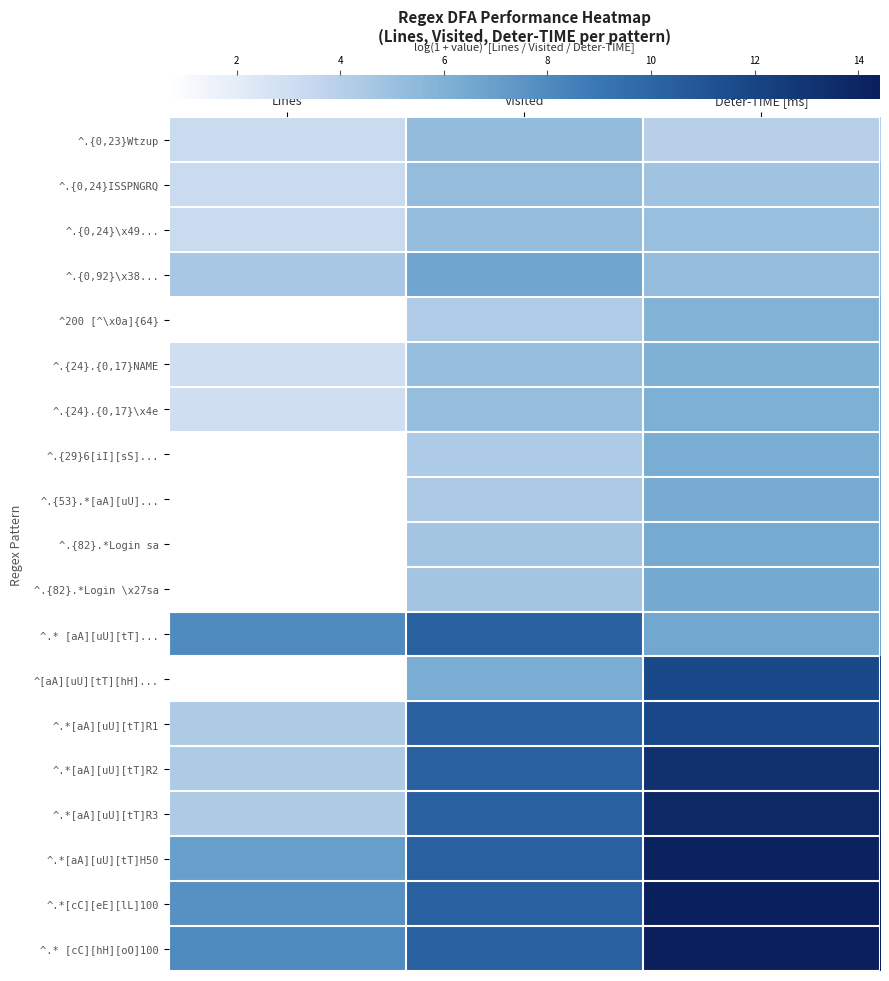

Reading left to right, what are all the values shown in this chart?

^.{0,23}Wtzup: Lines=3.2	Visited=5.3	Deter-TIME [ms]=4.0
^.{0,24}ISSPNGRQ: Lines=3.3	Visited=5.3	Deter-TIME [ms]=4.9
^.{0,24}\x49...: Lines=3.3	Visited=5.3	Deter-TIME [ms]=5.1
^.{0,92}\x38...: Lines=4.5	Visited=6.7	Deter-TIME [ms]=5.3
^200 [^\x0a]{64}: Lines=0.7	Visited=4.2	Deter-TIME [ms]=5.9
^.{24}.{0,17}NAME: Lines=3.0	Visited=5.2	Deter-TIME [ms]=6.0
^.{24}.{0,17}\x4e: Lines=3.0	Visited=5.2	Deter-TIME [ms]=6.1
^.{29}6[iI][sS]...: Lines=0.7	Visited=4.4	Deter-TIME [ms]=6.3
^.{53}.*[aA][uU]...: Lines=0.7	Visited=4.4	Deter-TIME [ms]=6.3
^.{82}.*Login sa: Lines=0.7	Visited=4.7	Deter-TIME [ms]=6.4
^.{82}.*Login \x27sa: Lines=0.7	Visited=4.7	Deter-TIME [ms]=6.5
^.* [aA][uU][tT]...: Lines=8.0	Visited=10.3	Deter-TIME [ms]=6.5
^[aA][uU][tT][hH]...: Lines=0.7	Visited=6.2	Deter-TIME [ms]=11.8
^.*[aA][uU][tT]R1: Lines=4.3	Visited=10.3	Deter-TIME [ms]=11.8
^.*[aA][uU][tT]R2: Lines=4.3	Visited=10.3	Deter-TIME [ms]=13.2
^.*[aA][uU][tT]R3: Lines=4.3	Visited=10.3	Deter-TIME [ms]=13.8
^.*[aA][uU][tT]H50: Lines=7.0	Visited=10.3	Deter-TIME [ms]=14.2
^.*[cC][eE][lL]100: Lines=7.7	Visited=10.3	Deter-TIME [ms]=14.3
^.* [cC][hH][oO]100: Lines=8.0	Visited=10.3	Deter-TIME [ms]=14.4